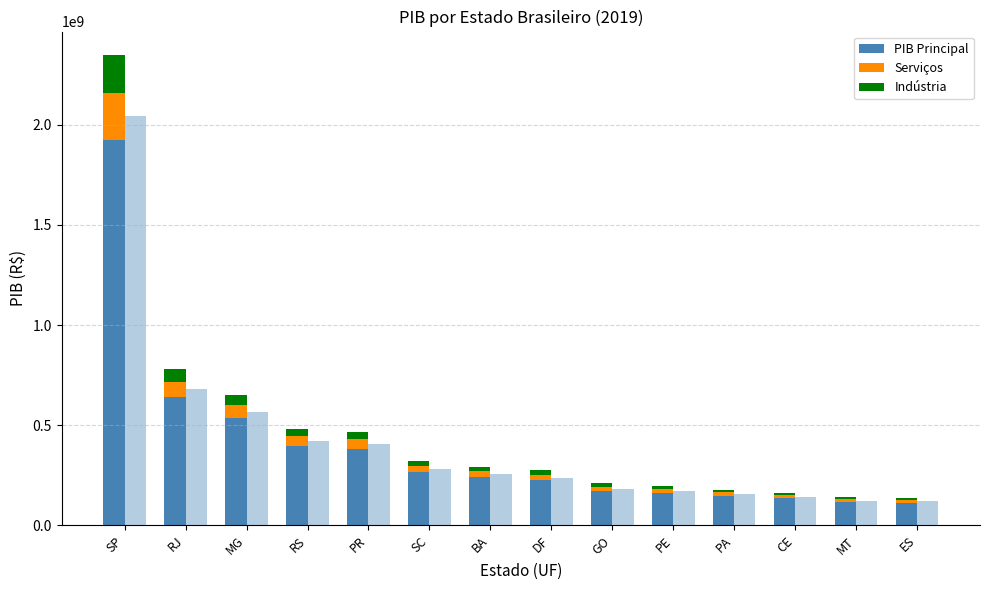

What is the difference between the highest and lowest values at ES?

101636040.0